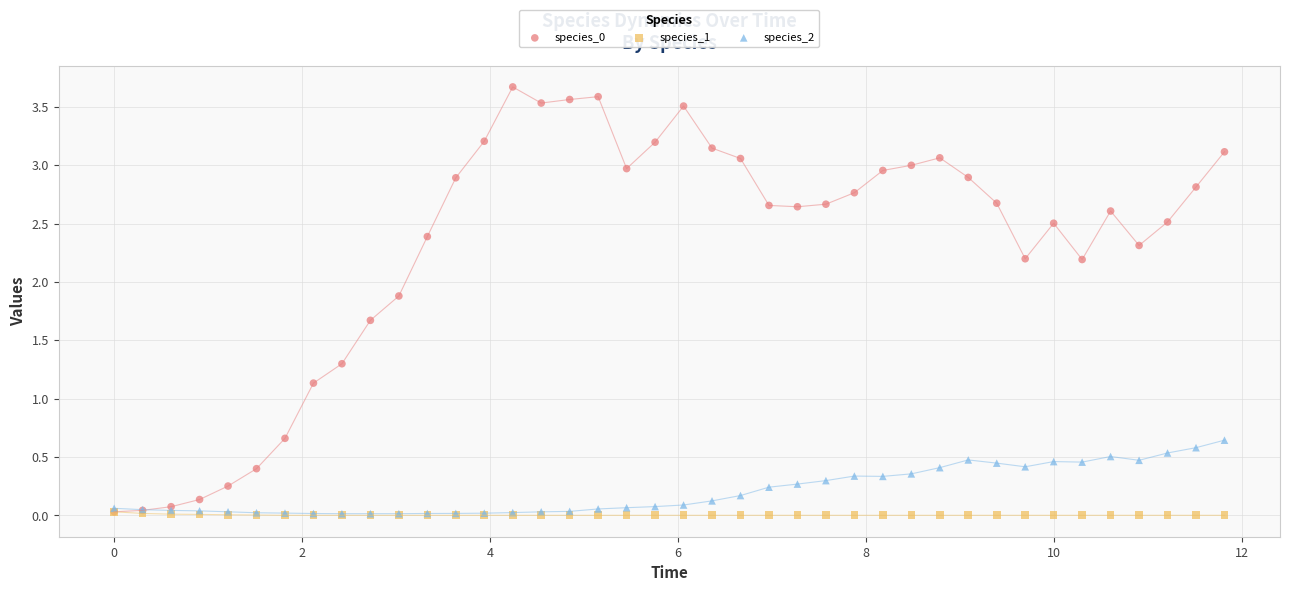

Across all series, what Y value is closest to 1?

1.1